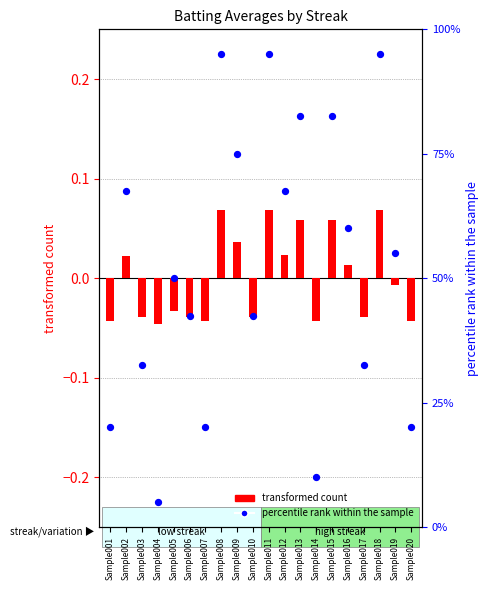

At which category is the sum across all series the highest?

Sample008